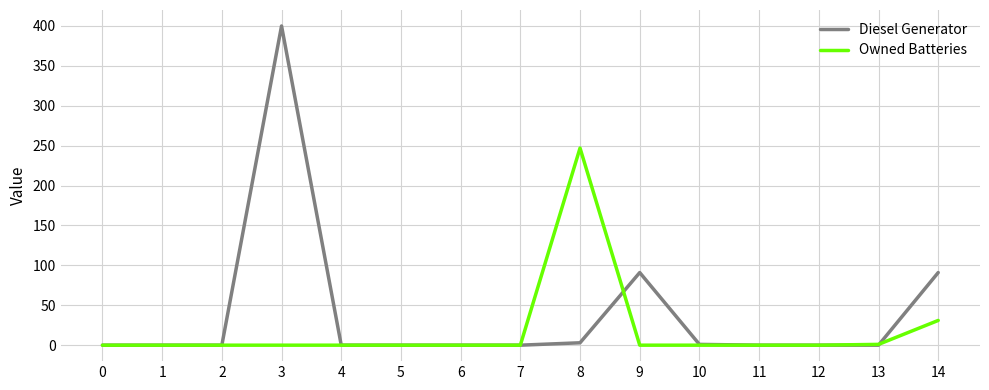

Does the chart display data point markers on the line(s)?

No